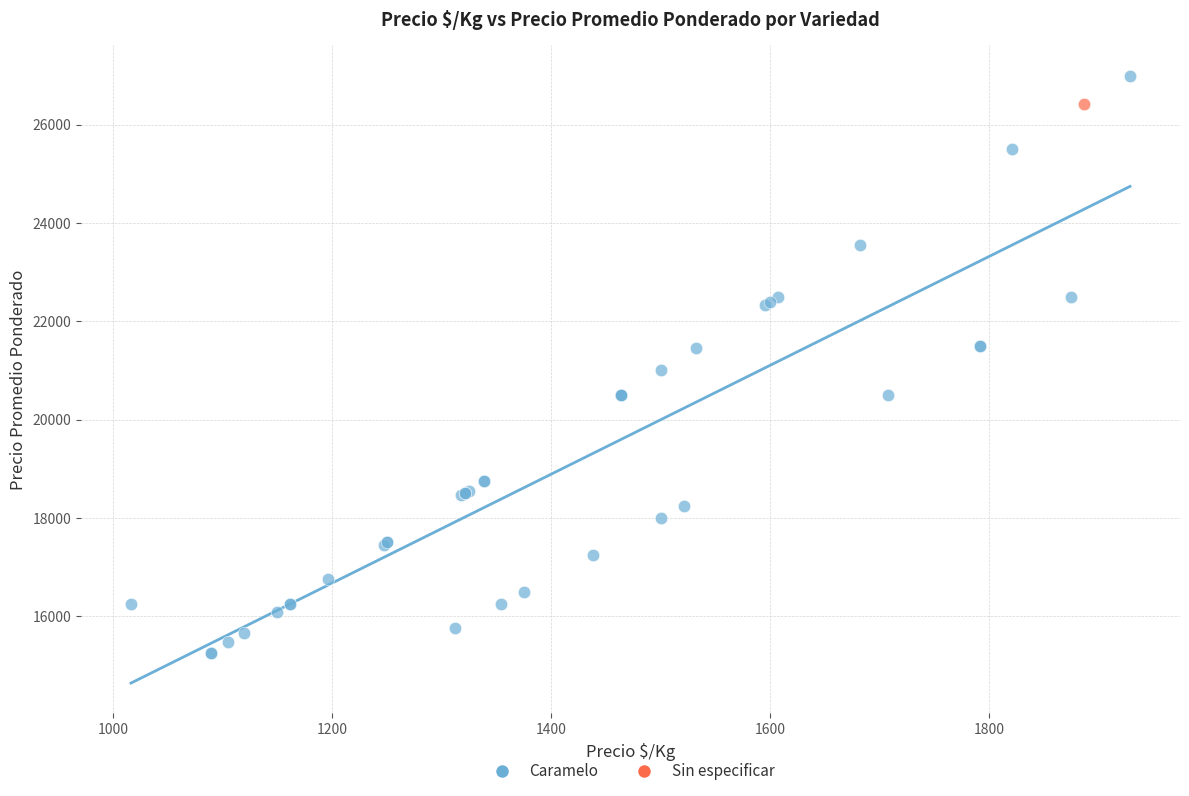

What are all the series names shown in the legend?

Caramelo, Sin especificar